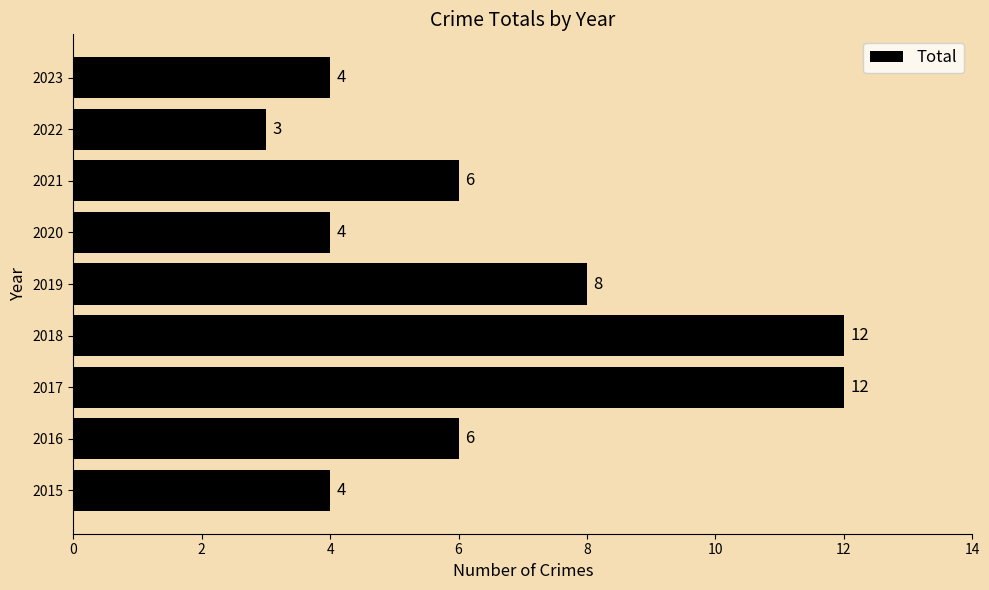

Are the bars horizontal?

Yes